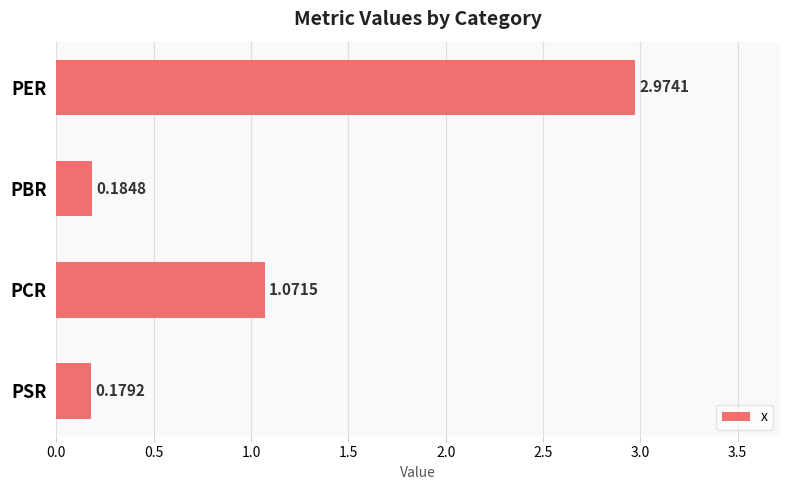

What is the change in value from PER to PSR?

-2.8